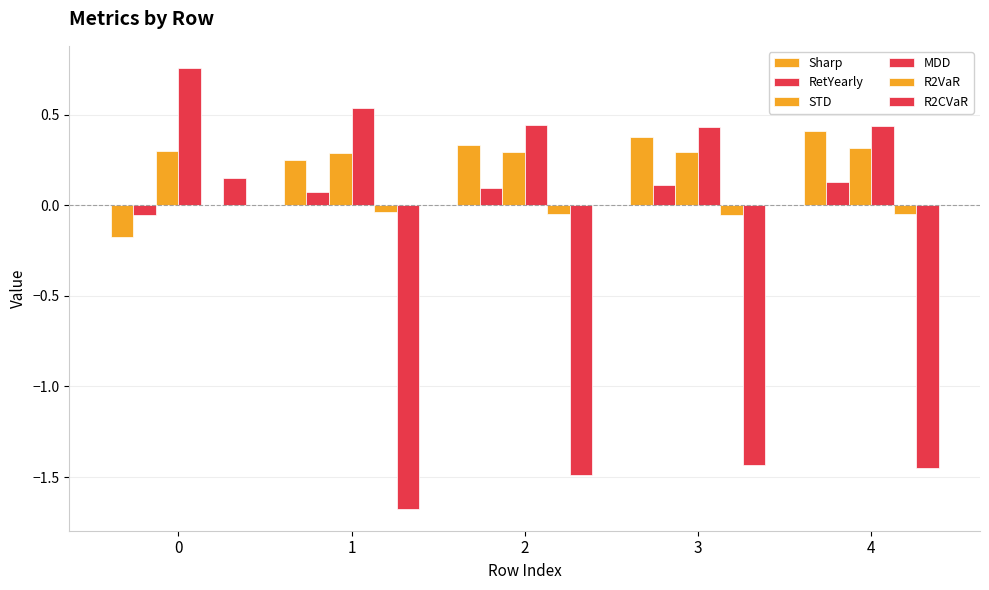

What is the minimum value for RetYearly?

-0.1